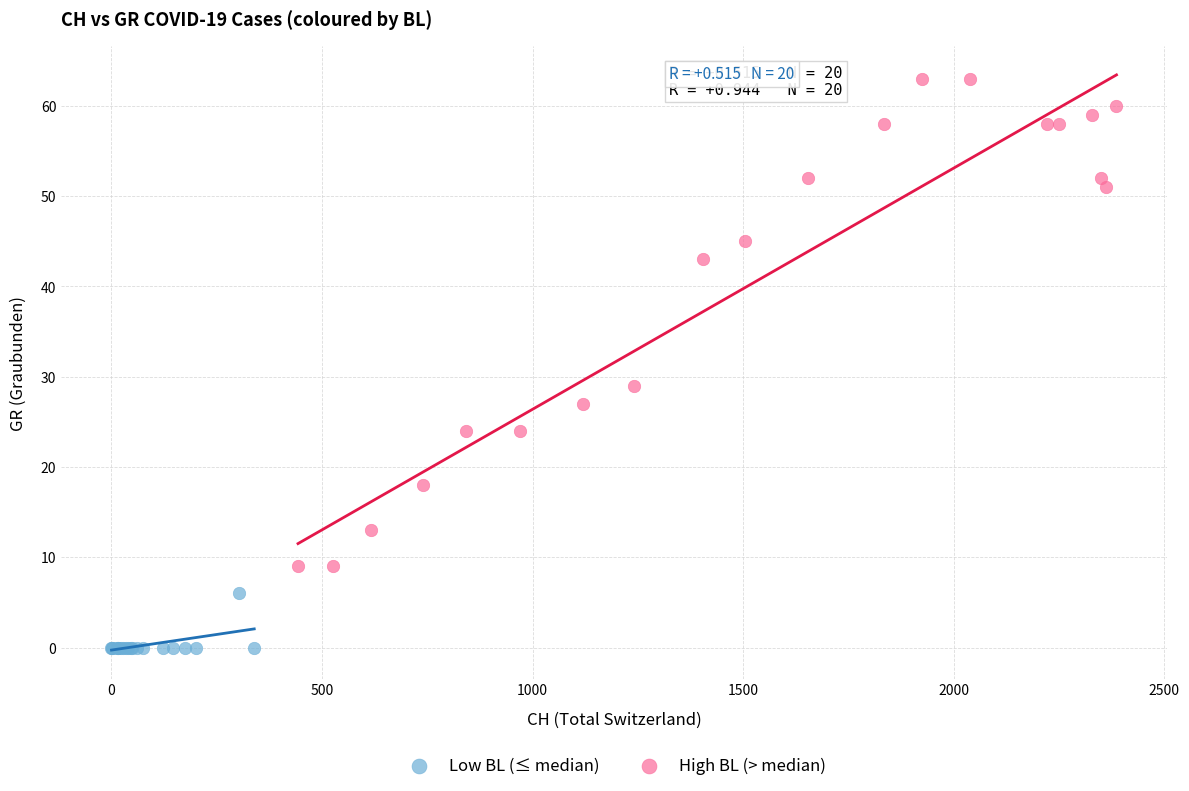

Which series reaches the minimum Y coordinate?

Low BL (≤ median)